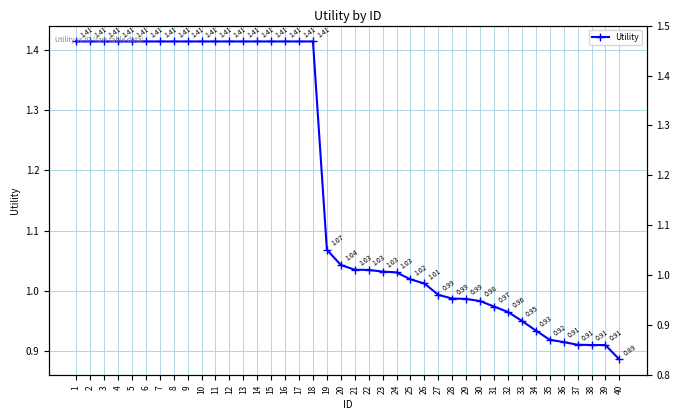

How many lines are shown in the chart?

1